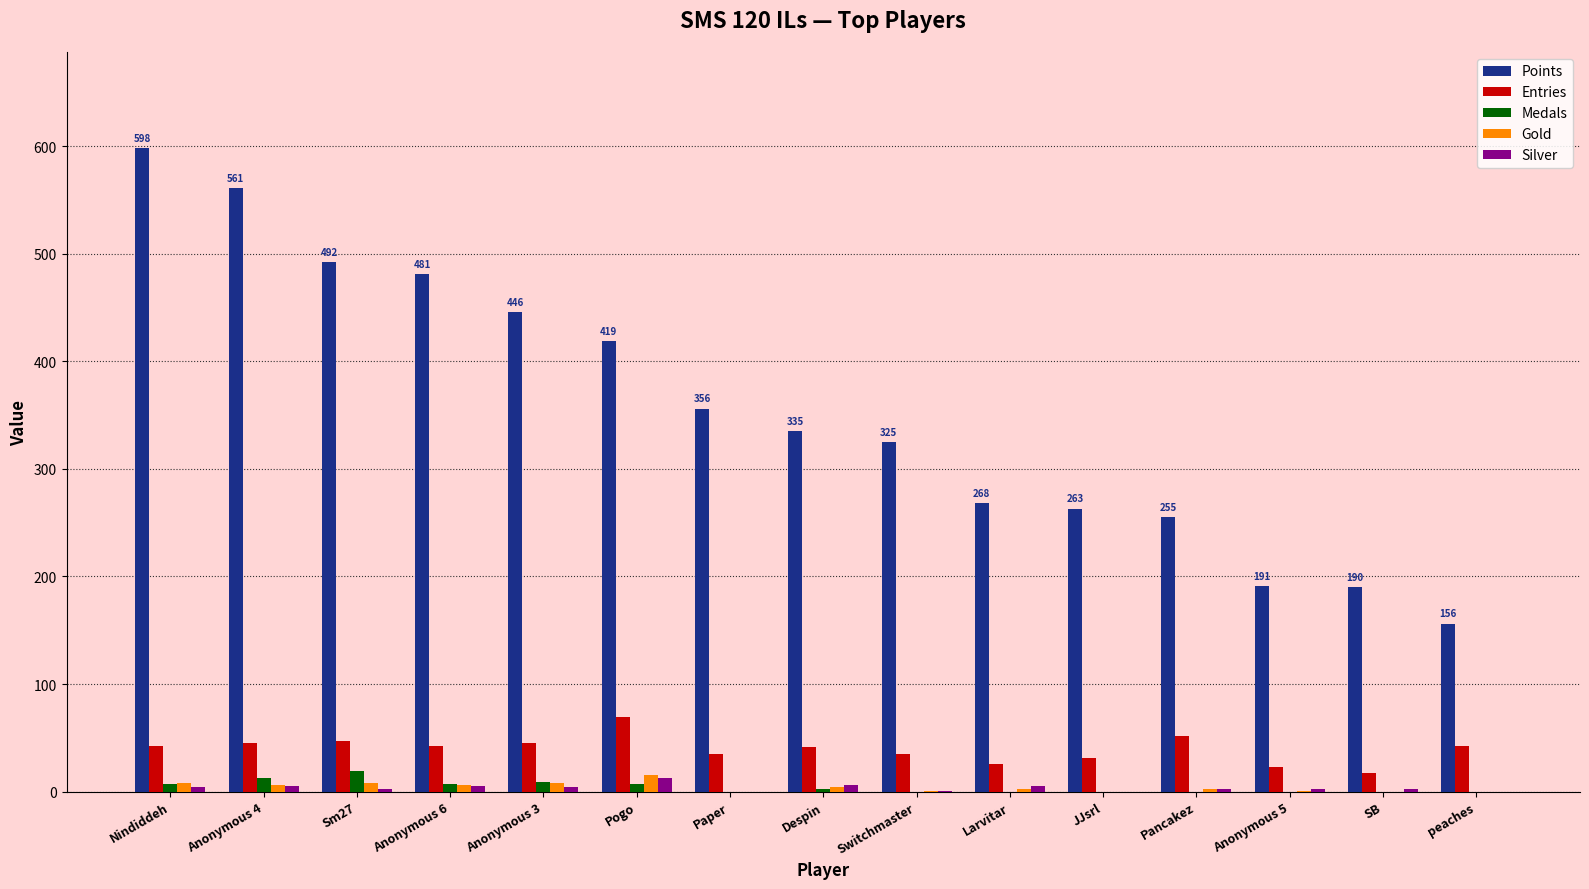

What are all the series names shown in the legend?

Points, Entries, Medals, Gold, Silver